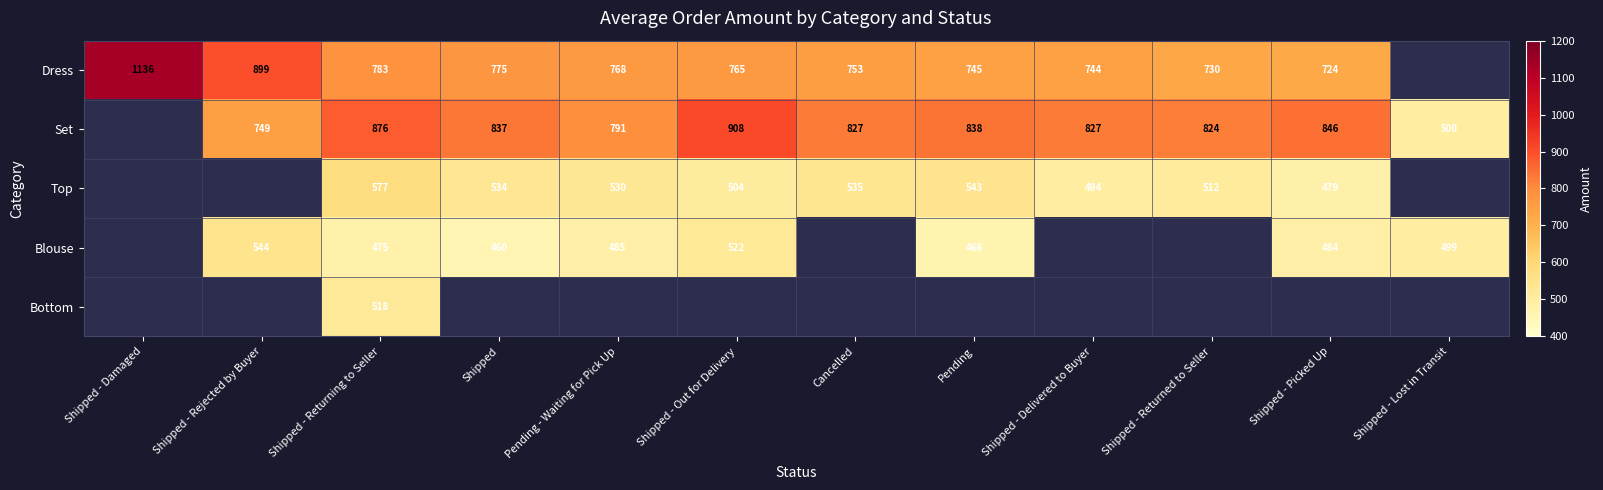

What is the difference between the Dress values at Shipped - Delivered to Buyer and Shipped - Returned to Seller?

14